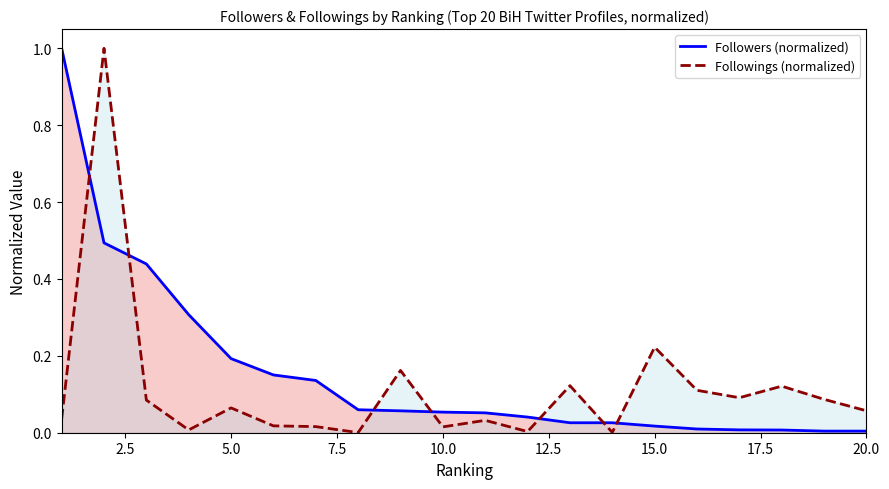

What is the greatest value displayed?

1.0